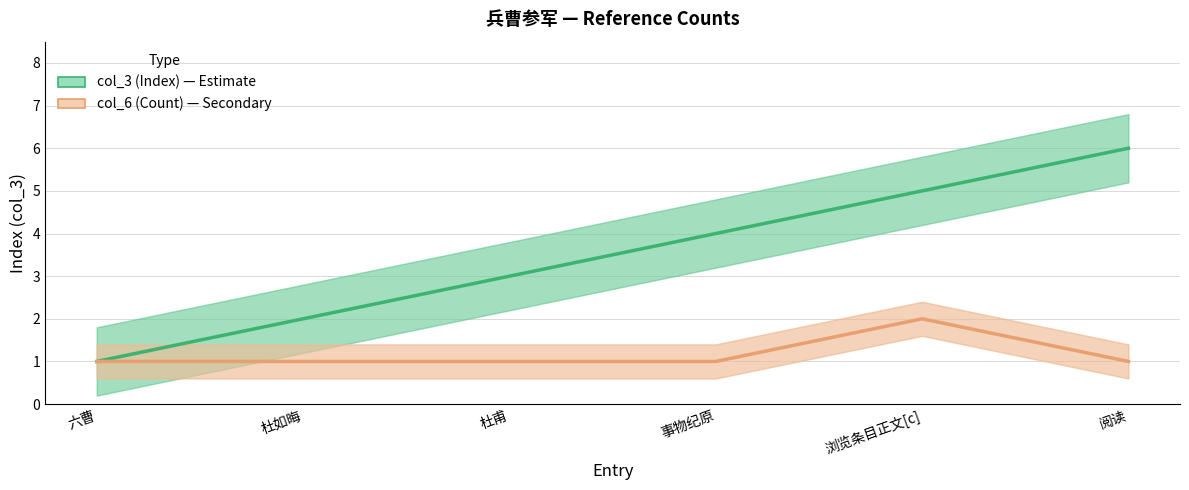

What is the smallest value displayed?

1